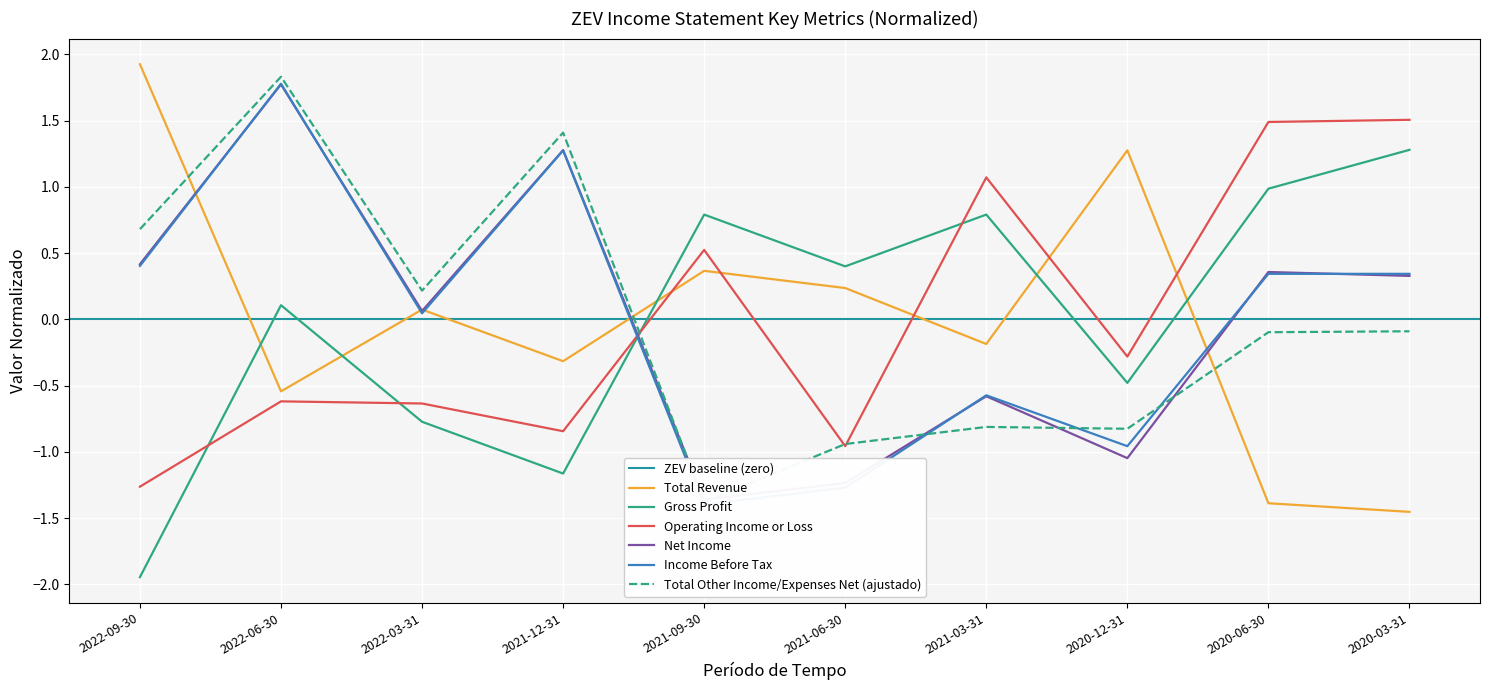

What is the minimum value shown in the chart?

-1.9